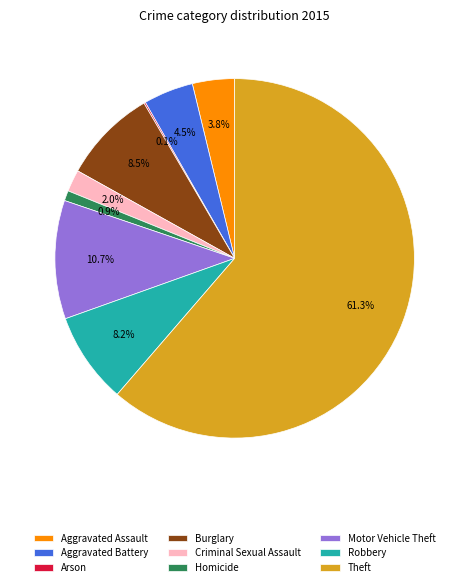

Is the sum of Homicide and Aggravated Battery greater than half?

No